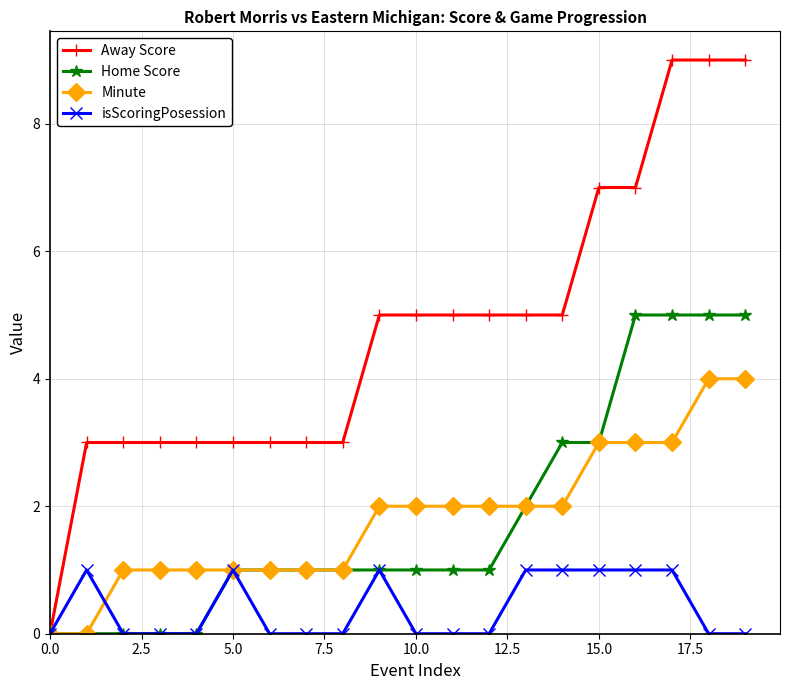

What is the difference between the maximum and minimum values in the Minute series?

4